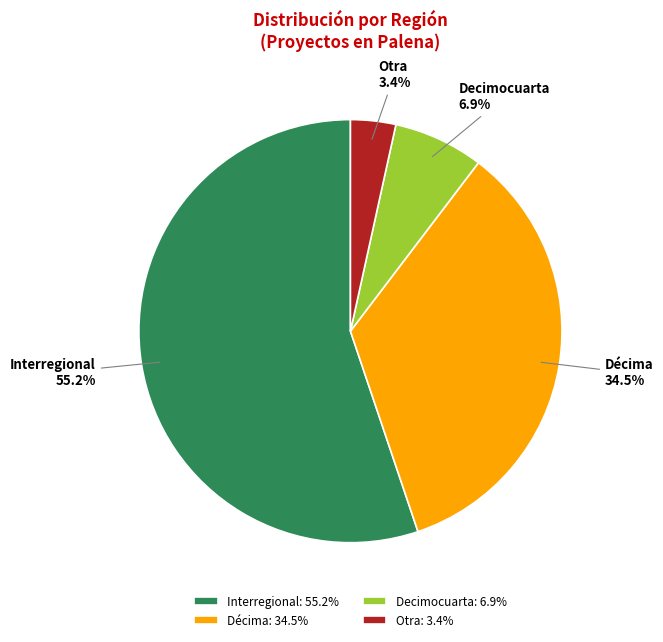

How much of the chart is everything except Interregional?

44.8%